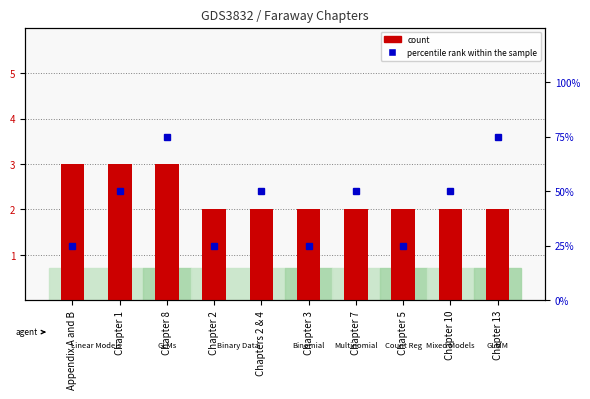

True or false: the data shows 3 at Chapter 1.

True